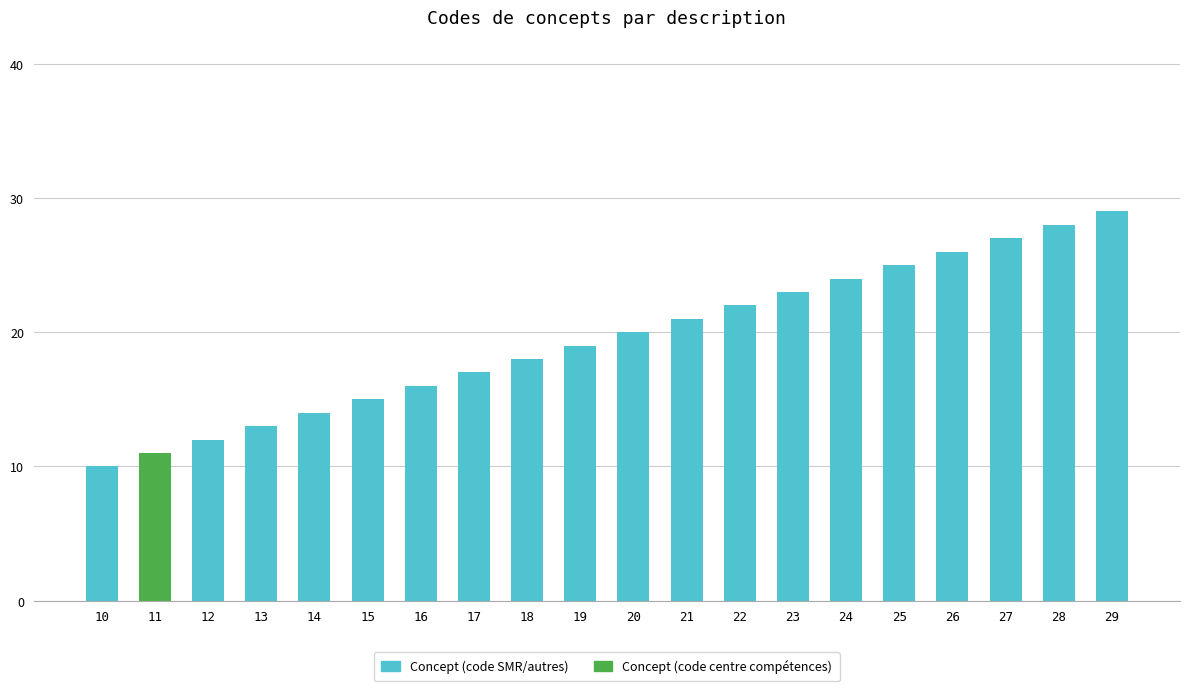

How many bars are there in total?

20